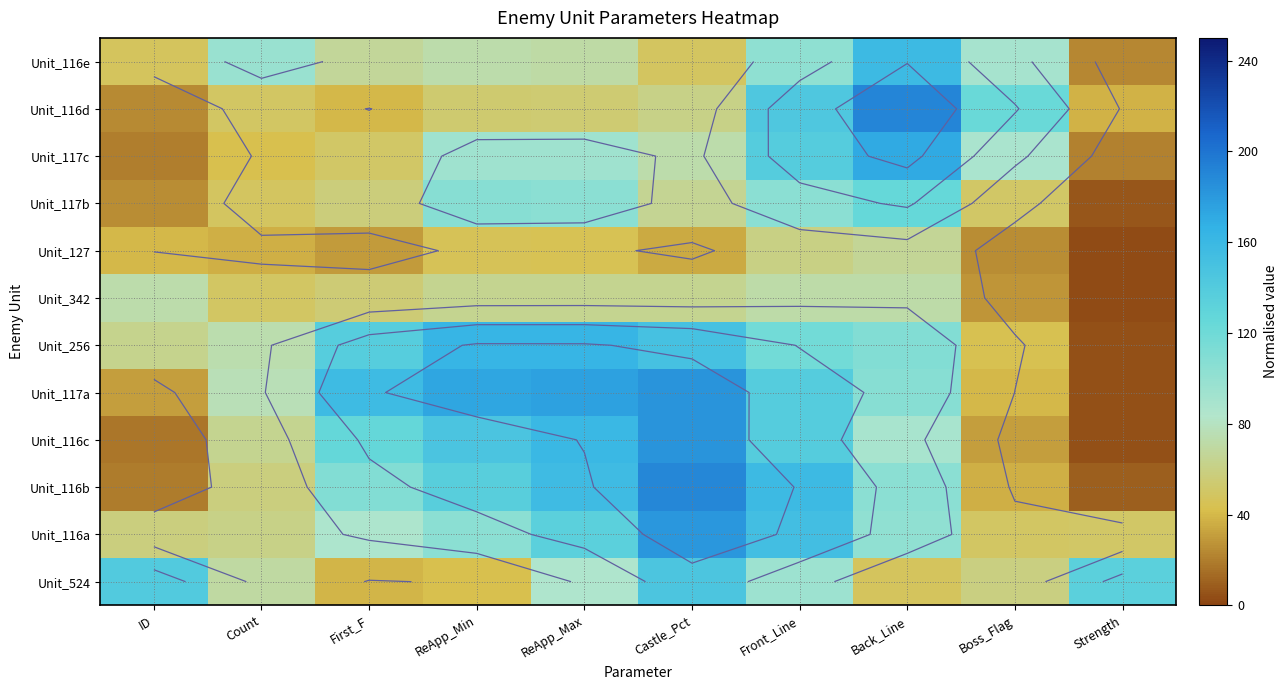

Which category has the highest value across all series?

Back_Line